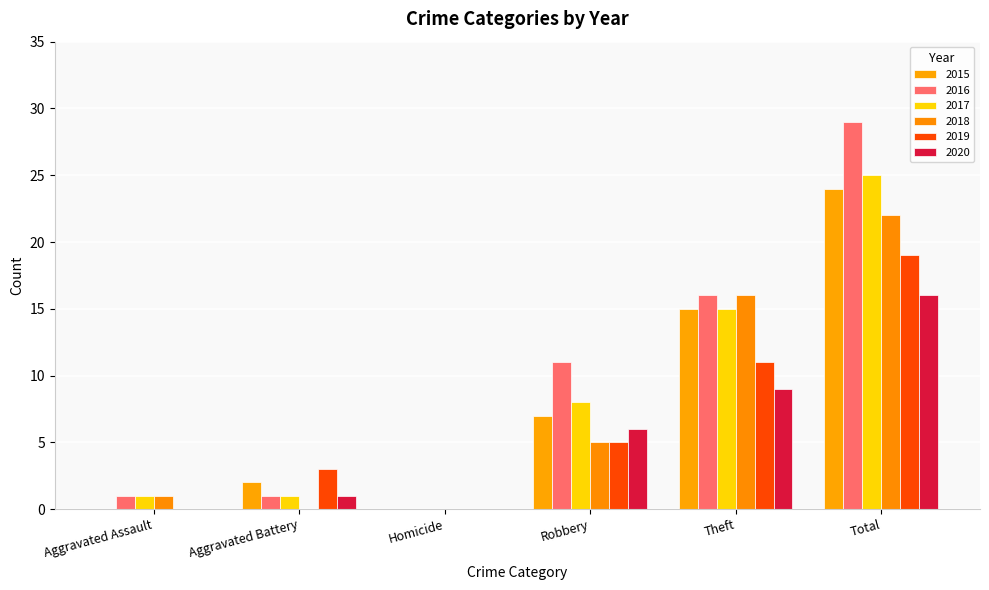

What is the difference between the second highest and minimum values in the 2017 series?

15